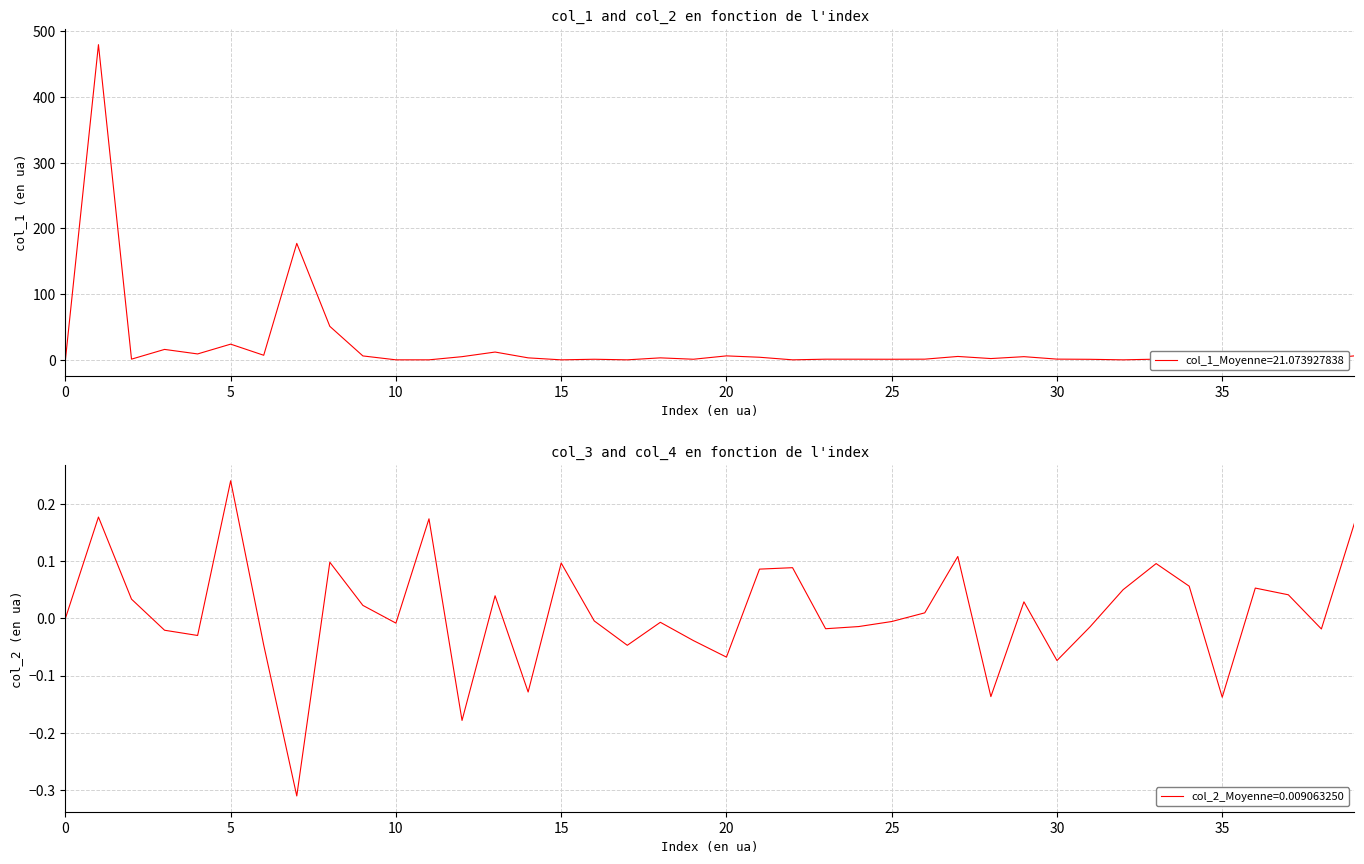

Between which two adjacent categories do col_2 and col_1 first intersect?

10 and 11